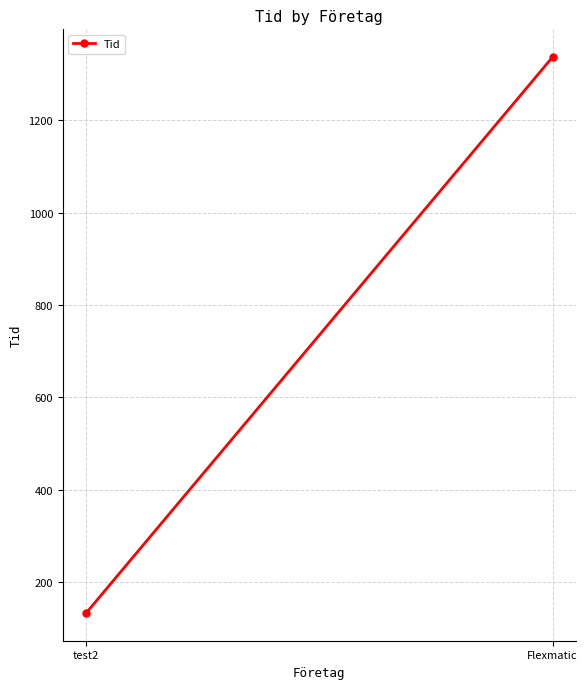

What is the average value?

735